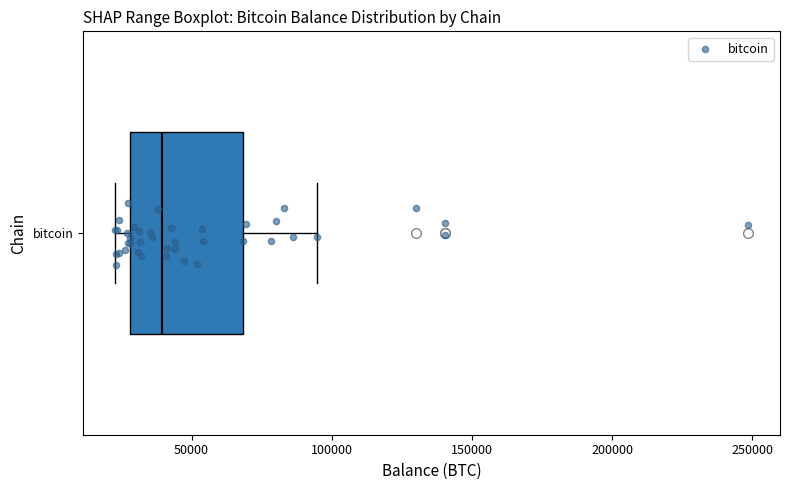

Where does the median line of the box for bitcoin sit on the x-axis? The values are not printed on the chart, so give them approximately, as read against the axis.

40000